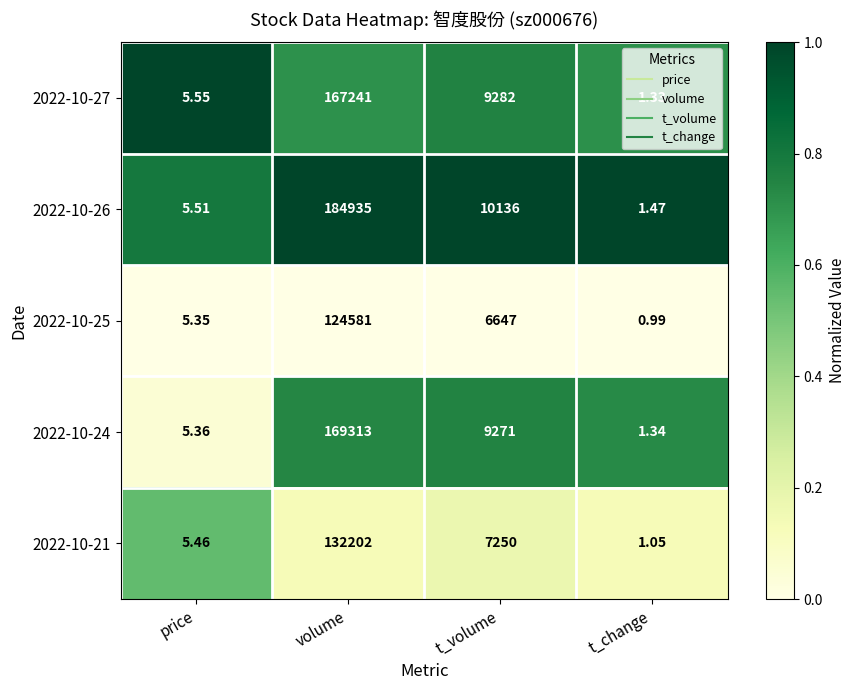

Which category has the highest value across all series?

volume